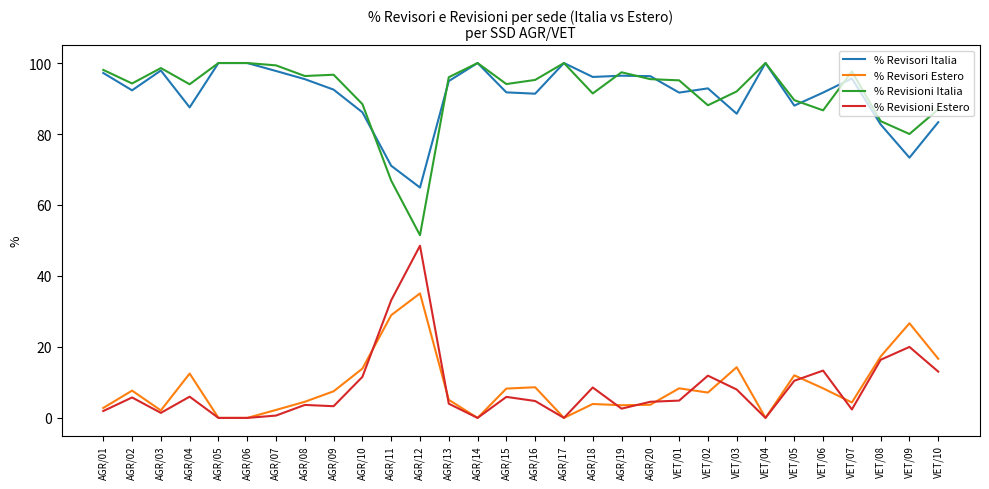

Is the value of % Revisioni Estero at AGR/13 greater than the value of % Revisioni Italia at AGR/18?

No